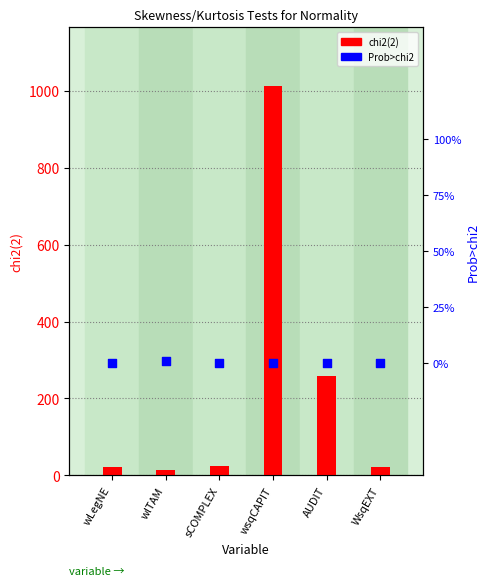

Which series reaches the minimum Y coordinate?

Prob>chi2